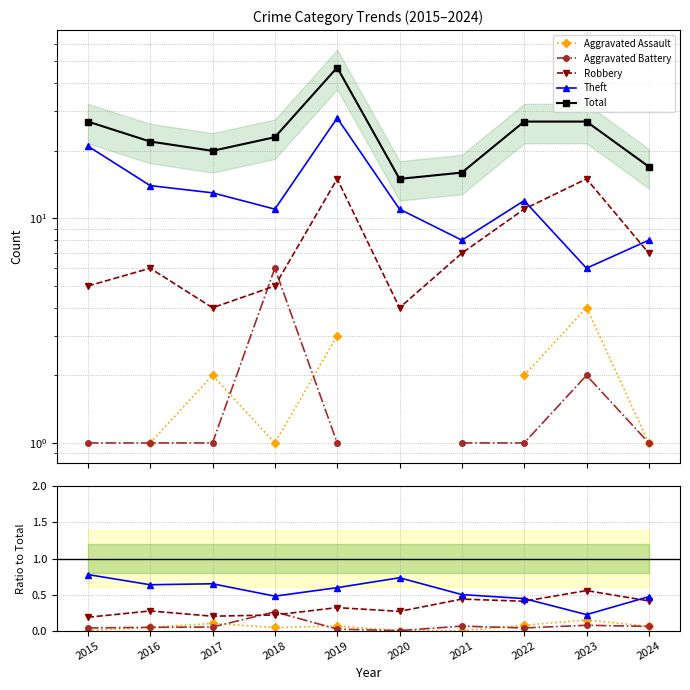

How many interior local valleys does the Robbery series have?

3